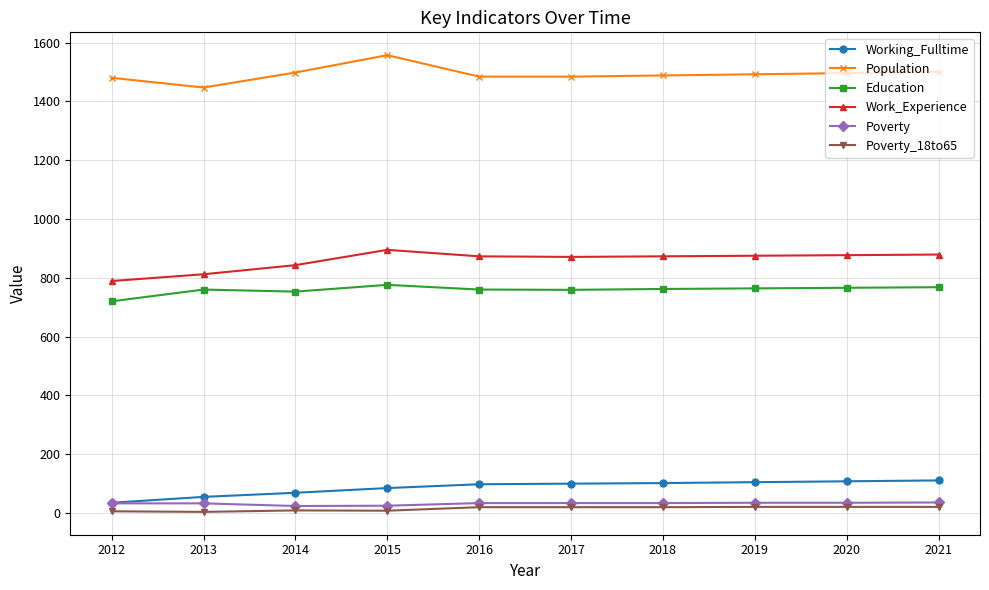

How many lines are shown in the chart?

6